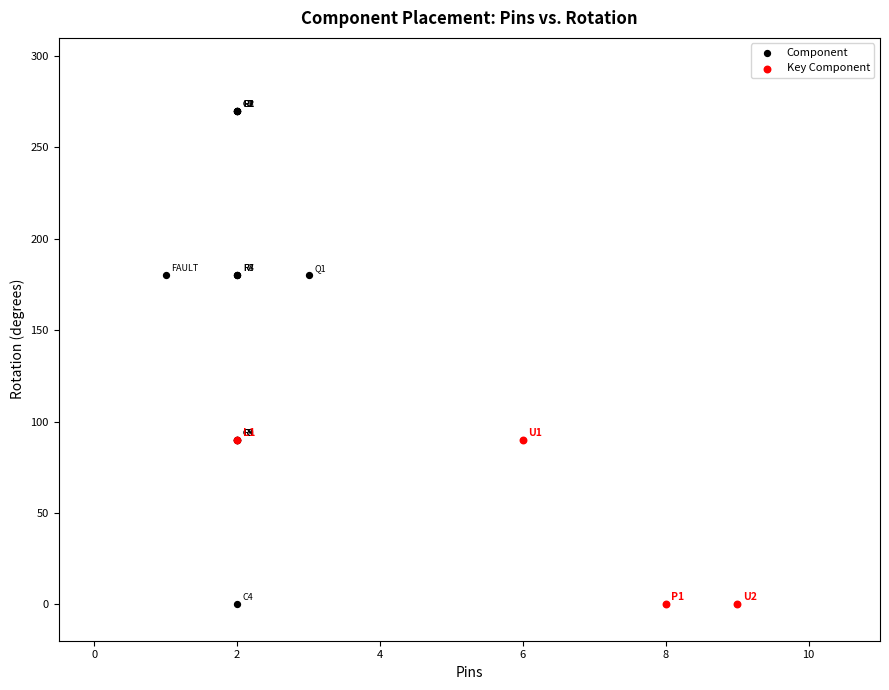

Which series has the largest Y range (max minus min)?

Component